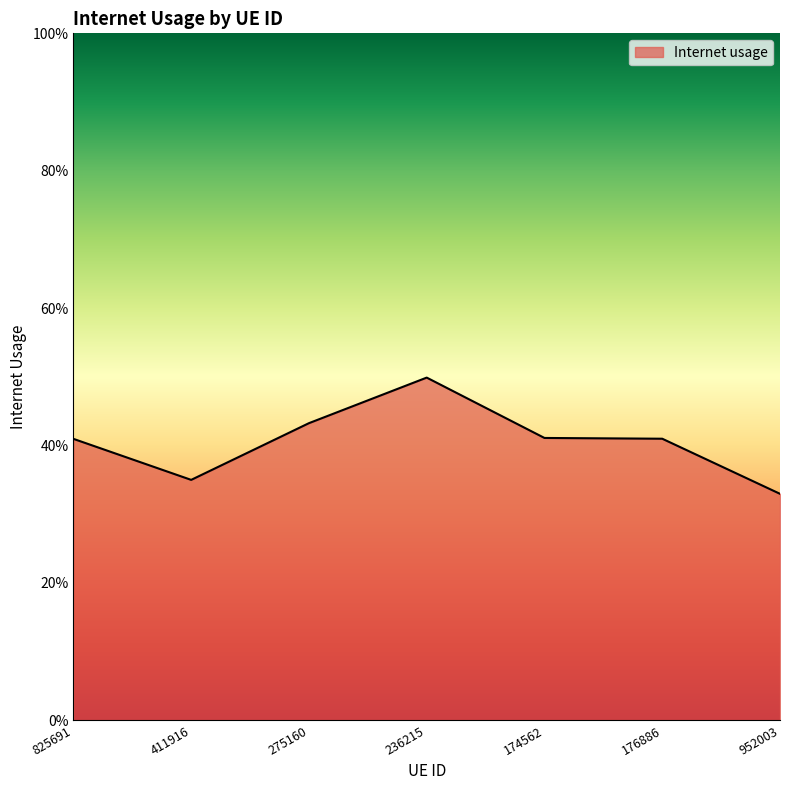

What is the minimum value shown in the chart?

0.3